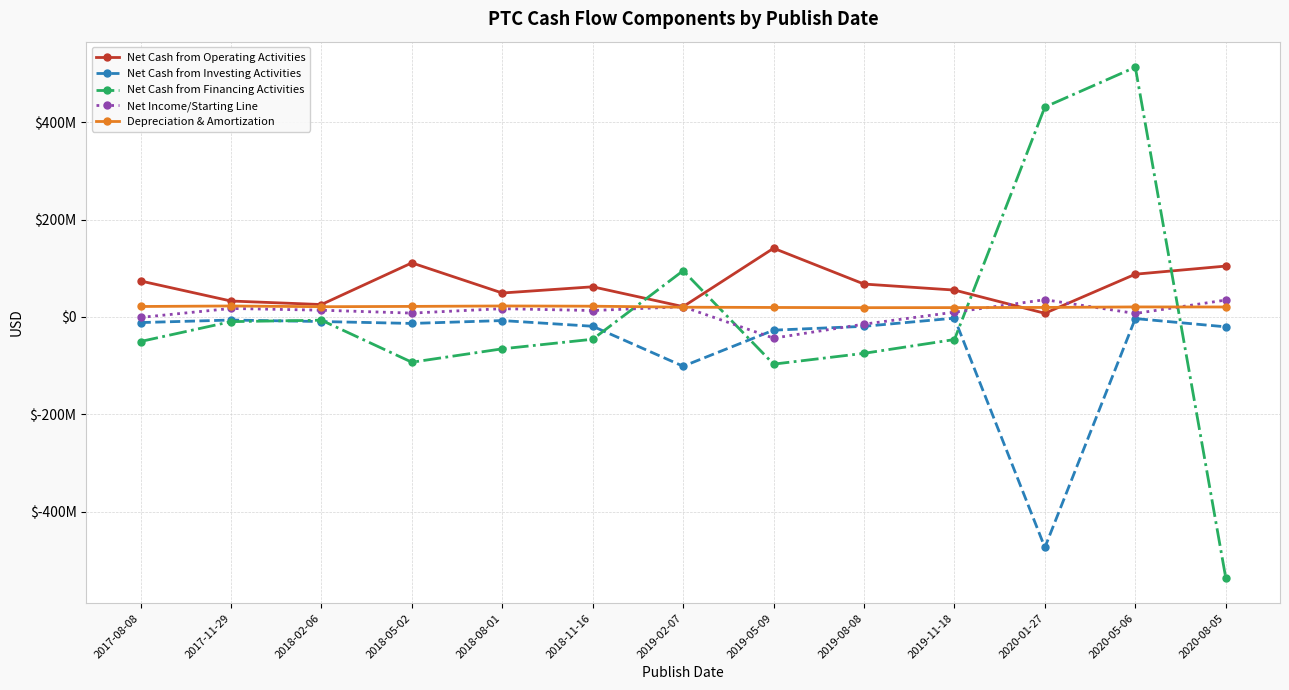

What is the difference between the maximum and second lowest values in the Net Cash from Financing Activities series?

609896000